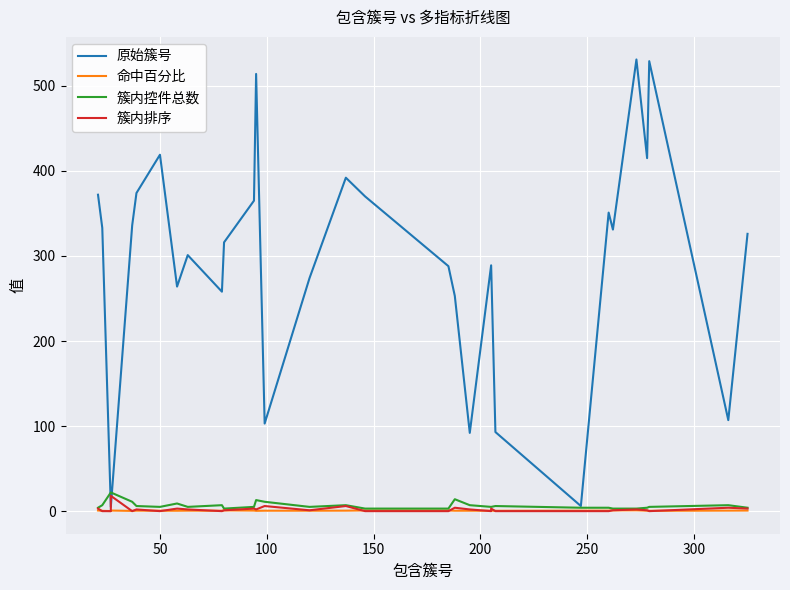

Count the number of categories in the chart.

31